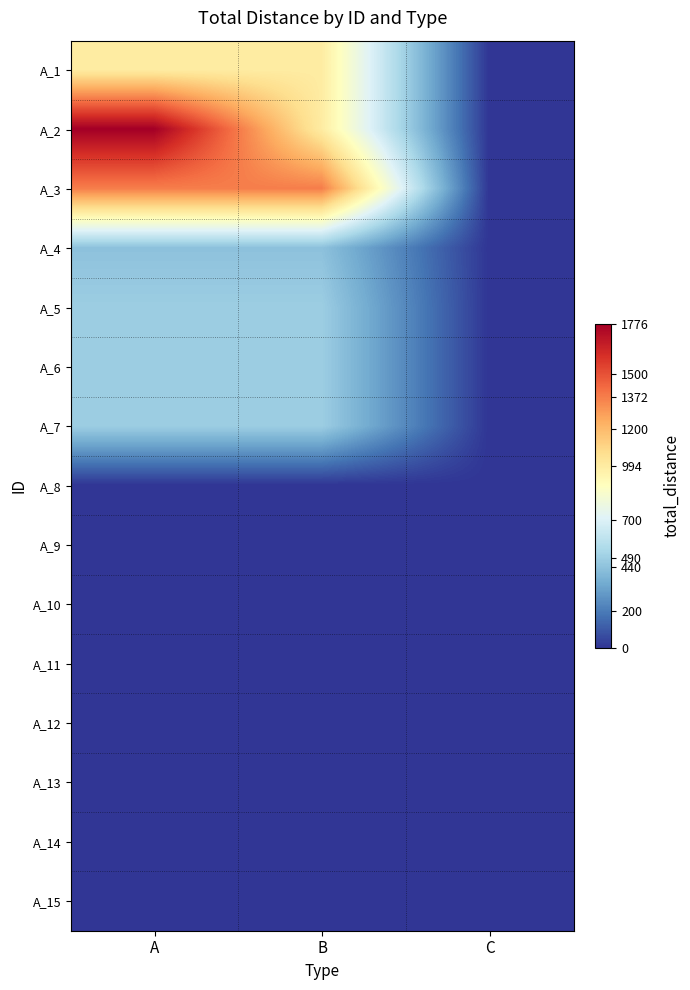

Which has a higher value, A or C?

A